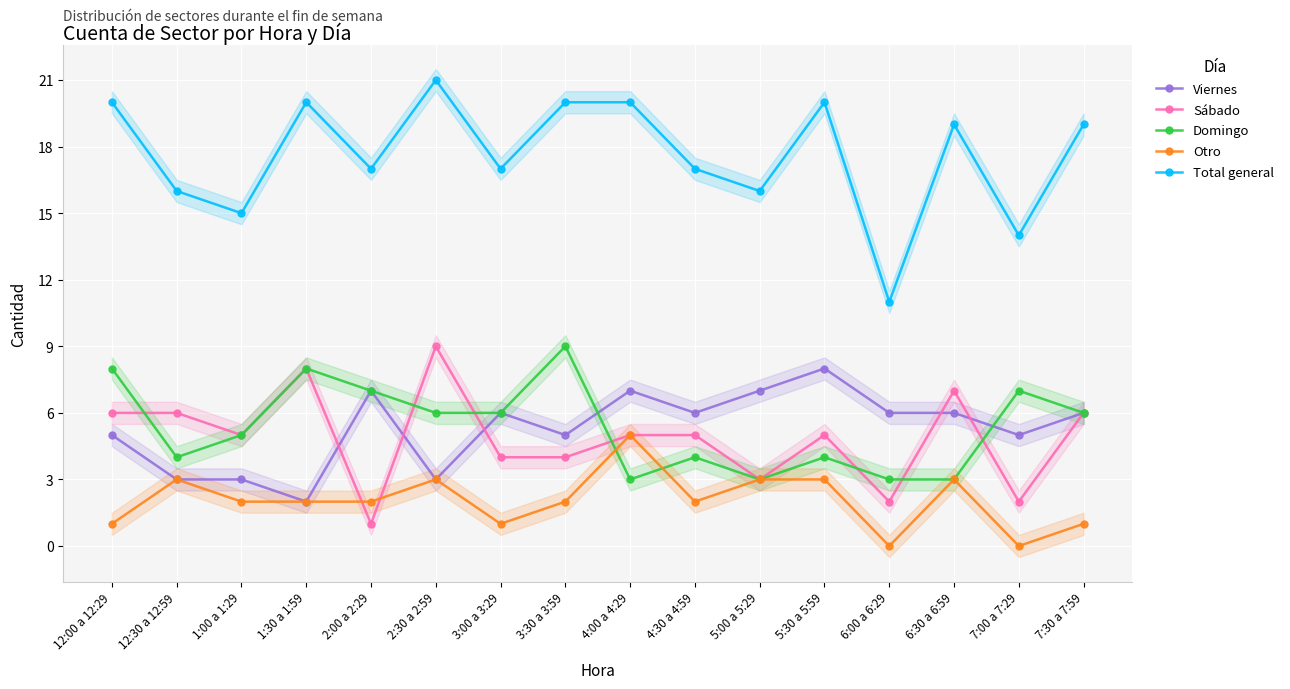

Between 5:00 a 5:29 and 6:30 a 6:59, which is larger?

5:00 a 5:29